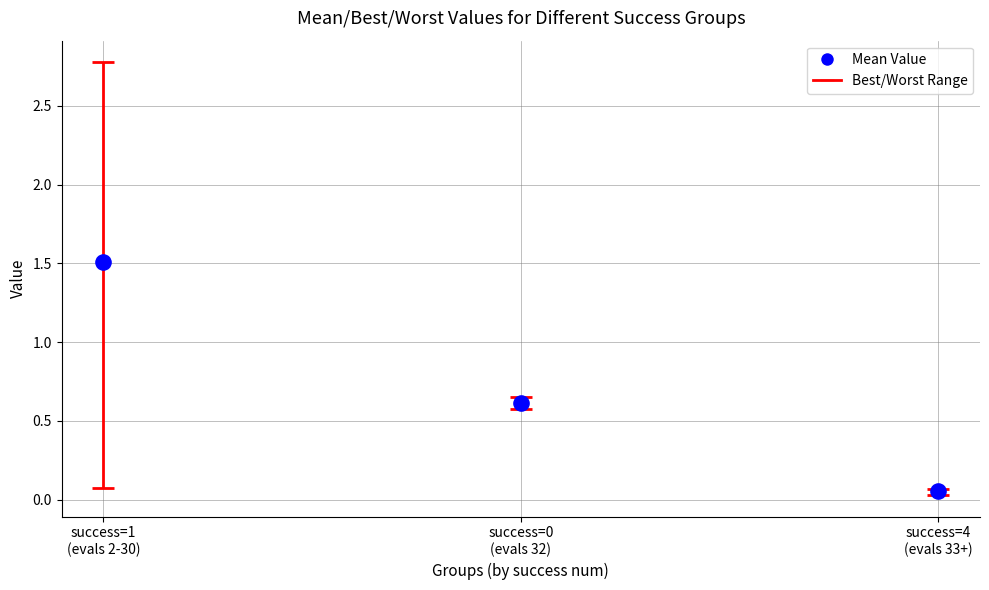

What is the average Y value?

0.7